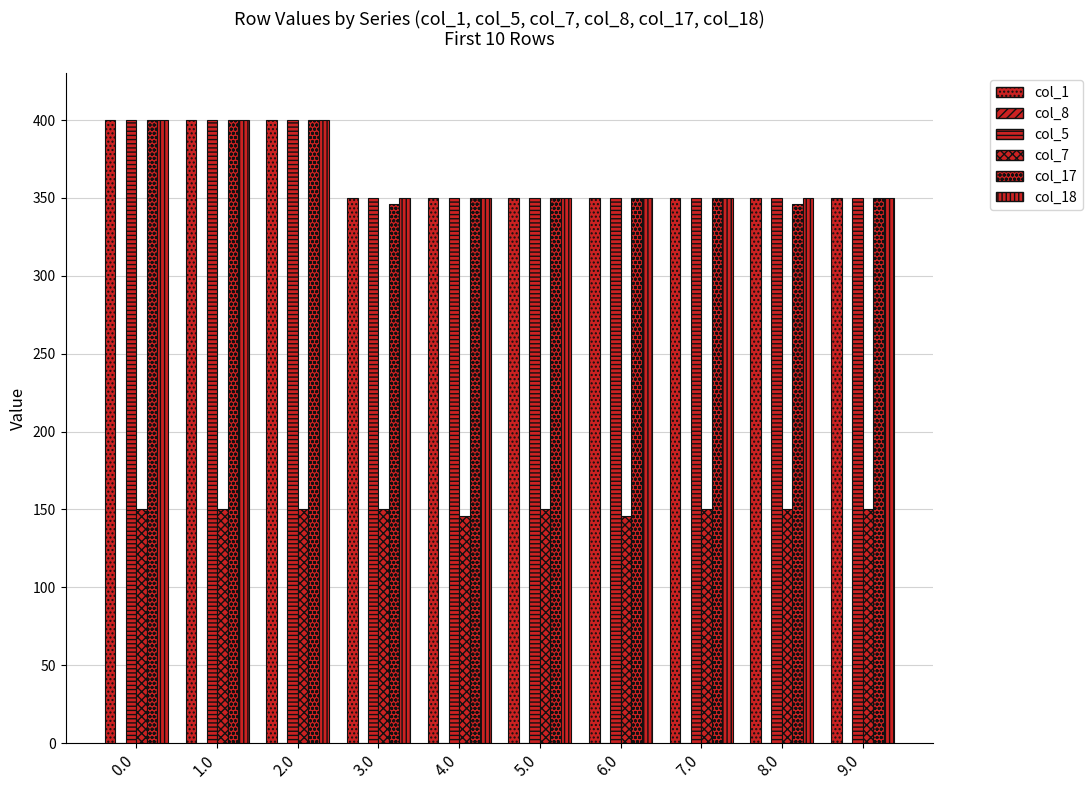

How many values in the col_5 series exceed 350?

3